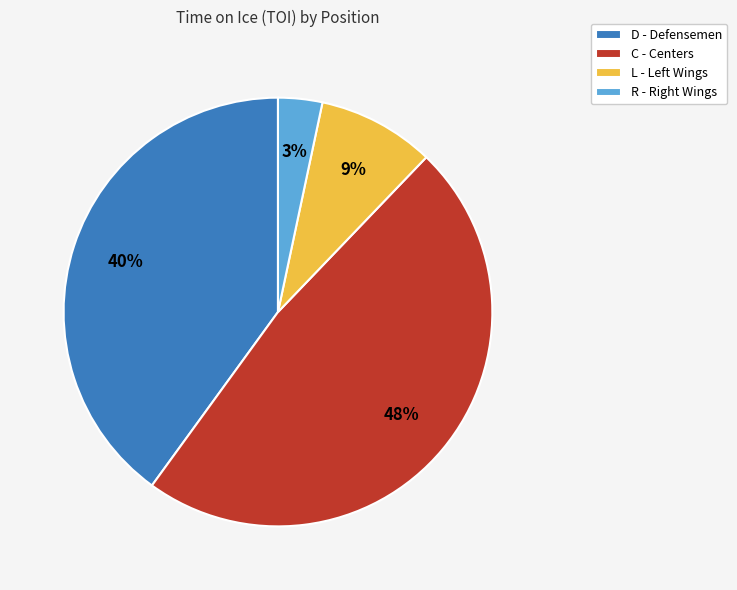

True or false: D - Defensemen accounts for 40% of the total.

True